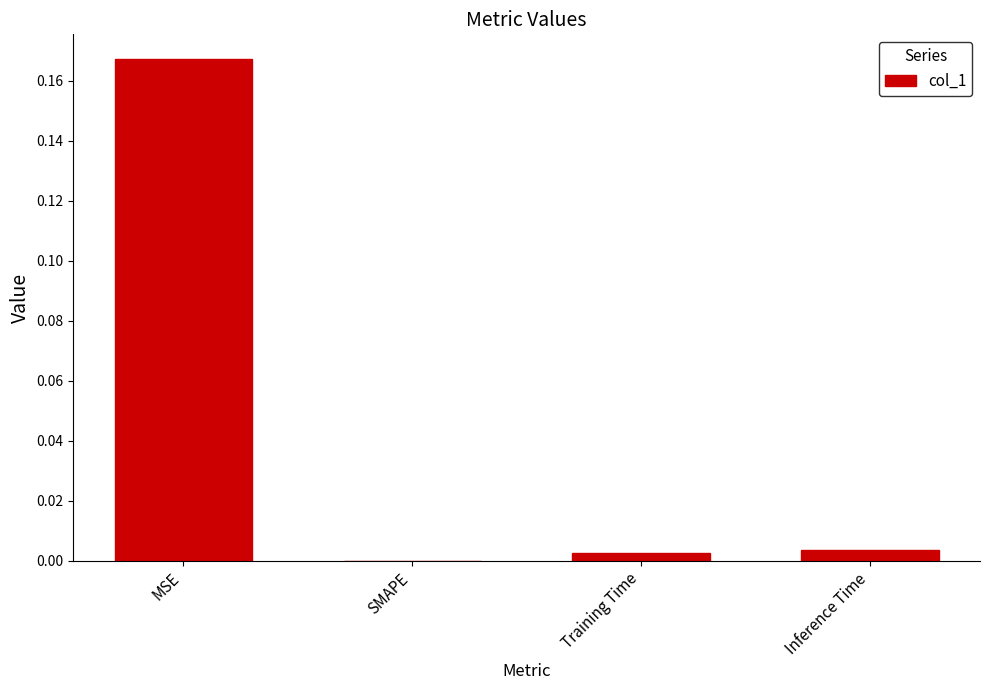

Which category has the highest value across all series?

MSE